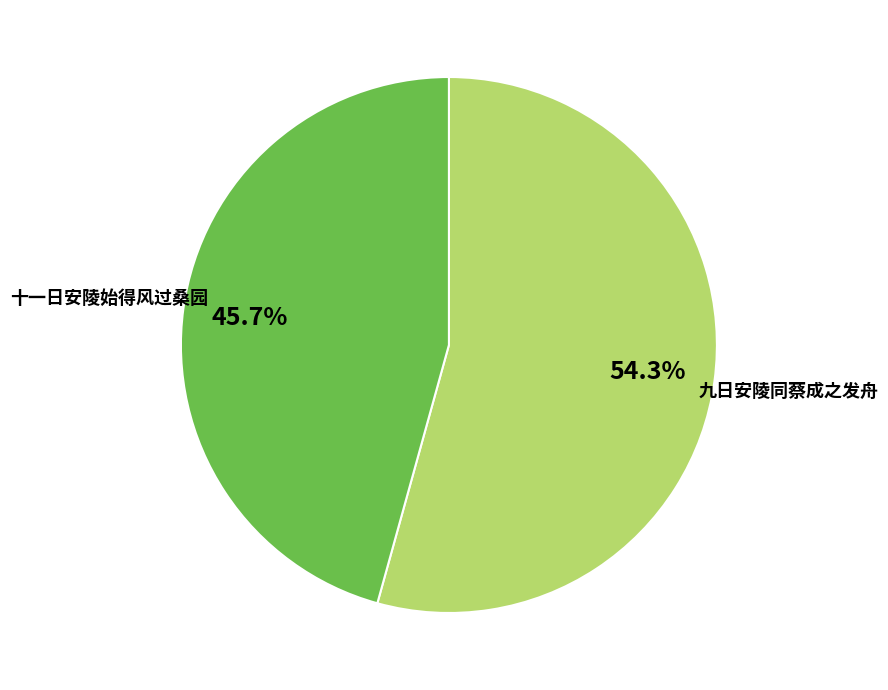

To the nearest percent, what percentage of the pie is 九日安陵同蔡成之发舟?

54%